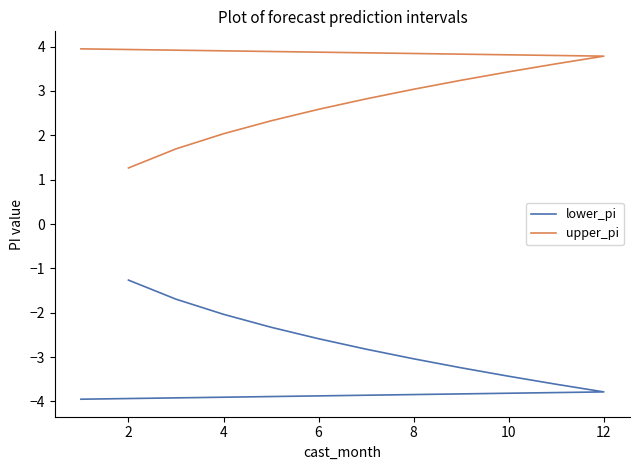

List the series in order of their peak value, lowest first.

lower_pi, upper_pi